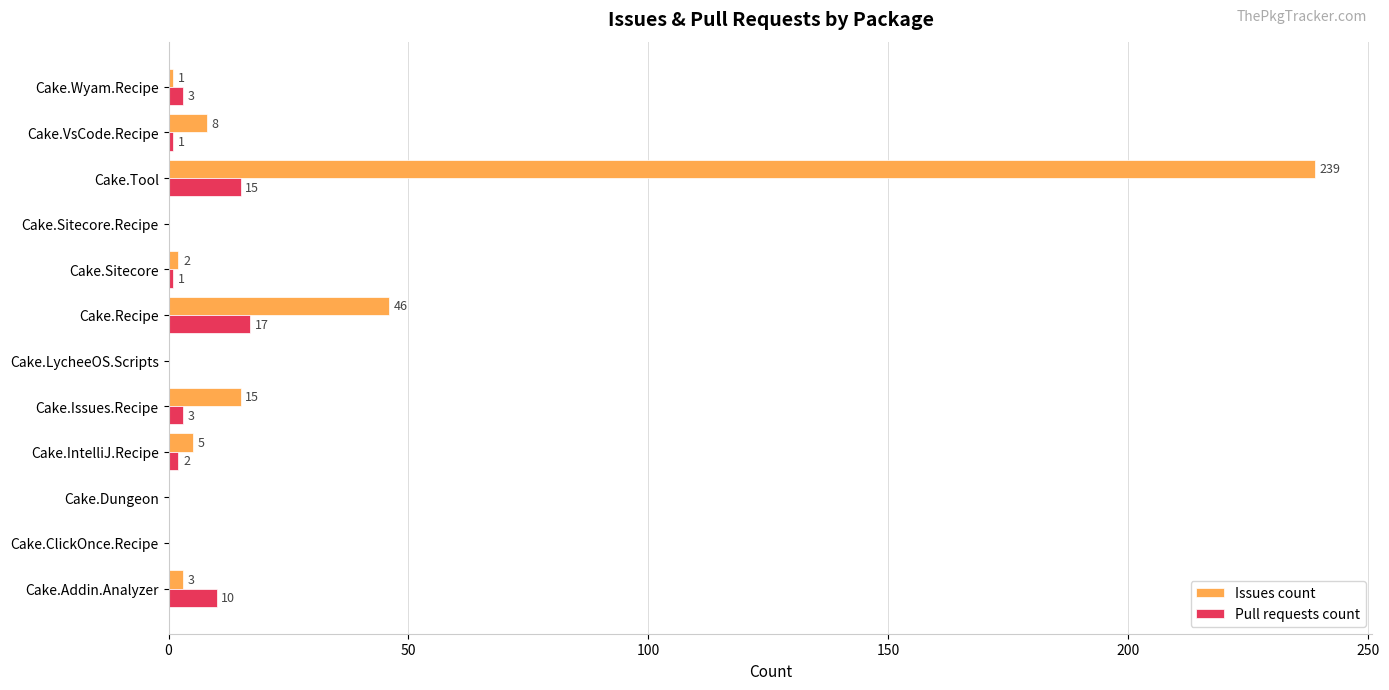

How many values in Pull requests count are above zero?

8